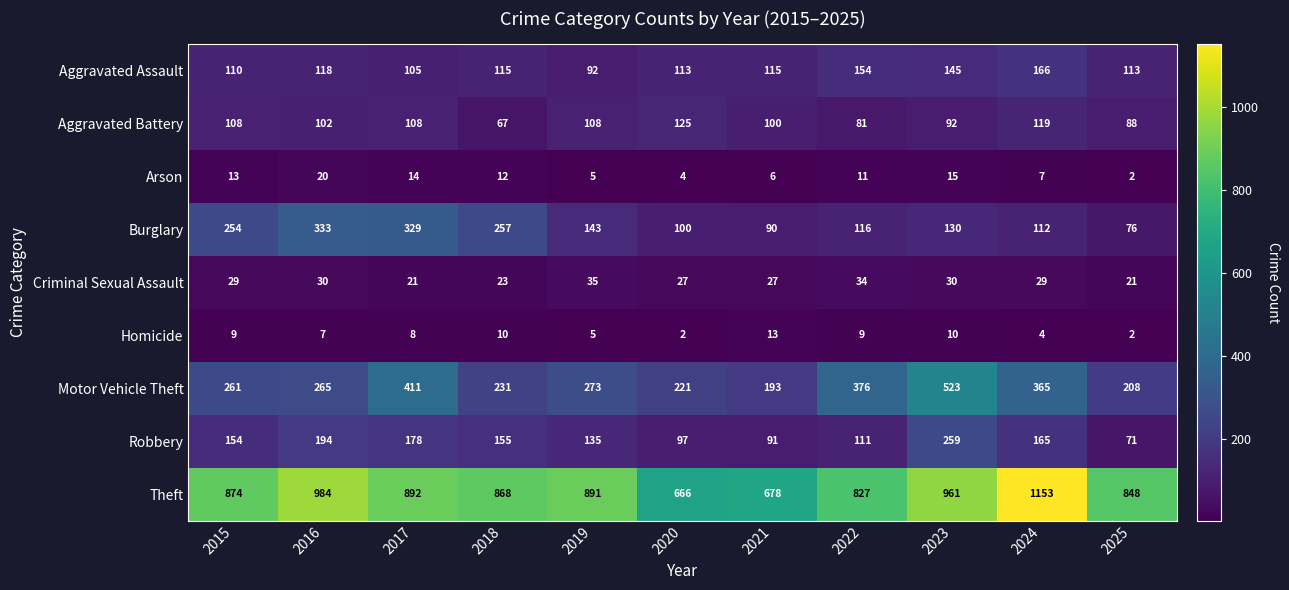

The Theft series shows 243 at 2023. True or false?

False